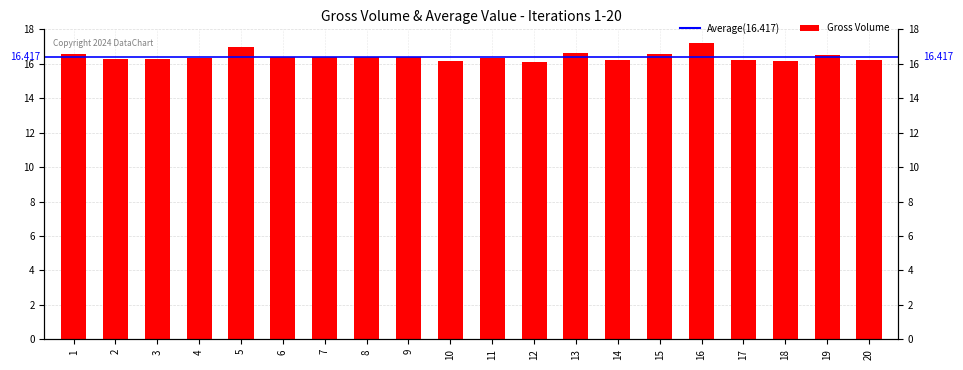

What is the difference between the values at 4 and 14?

0.1